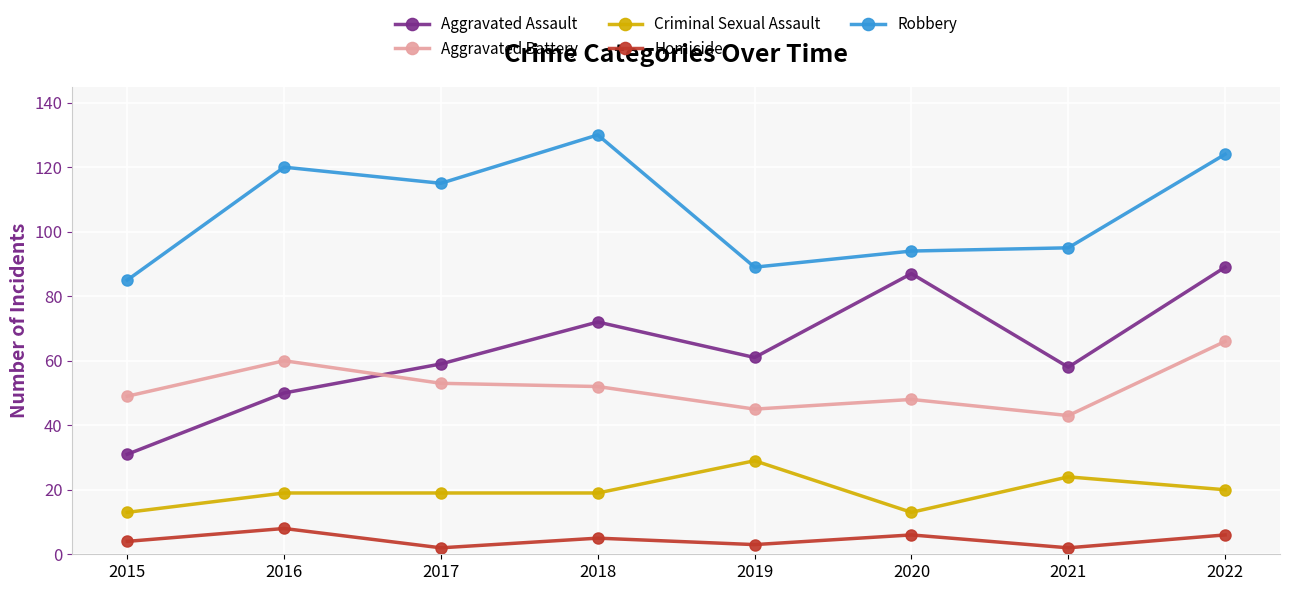

Reading left to right, what are all the values shown in this chart?

Aggravated Assault: 2015=31	2016=50	2017=59	2018=72	2019=61	2020=87	2021=58	2022=89
Aggravated Battery: 2015=49	2016=60	2017=53	2018=52	2019=45	2020=48	2021=43	2022=66
Criminal Sexual Assault: 2015=13	2016=19	2017=19	2018=19	2019=29	2020=13	2021=24	2022=20
Homicide: 2015=4	2016=8	2017=2	2018=5	2019=3	2020=6	2021=2	2022=6
Robbery: 2015=85	2016=120	2017=115	2018=130	2019=89	2020=94	2021=95	2022=124